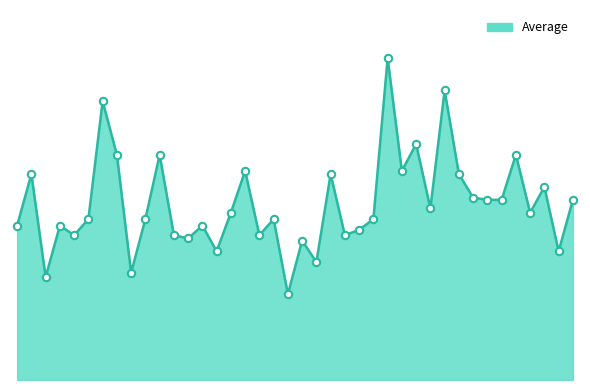

Does the chart have visible grid lines?

No